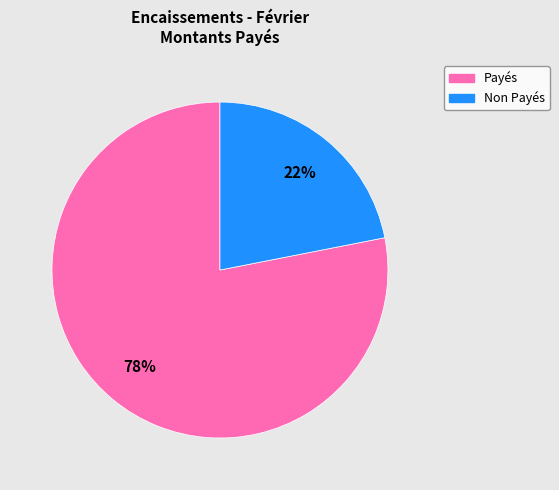

Does any single category account for the majority?

Yes